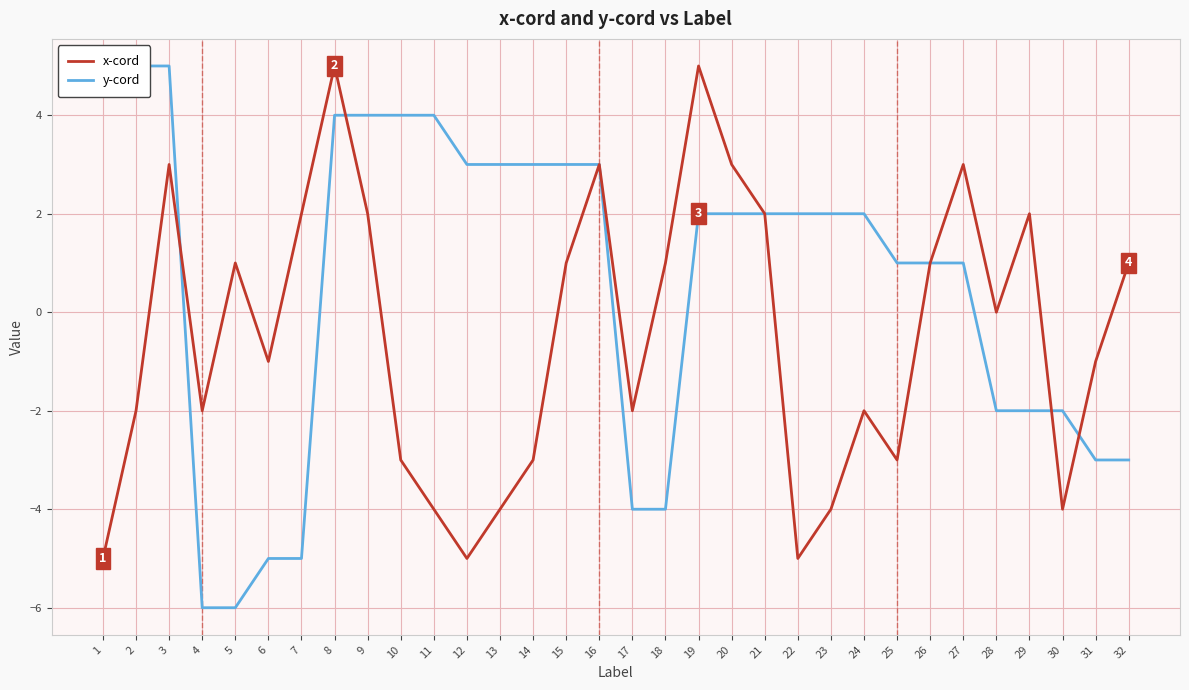

Rank the series at 32 from lowest to highest value.

y-cord, x-cord